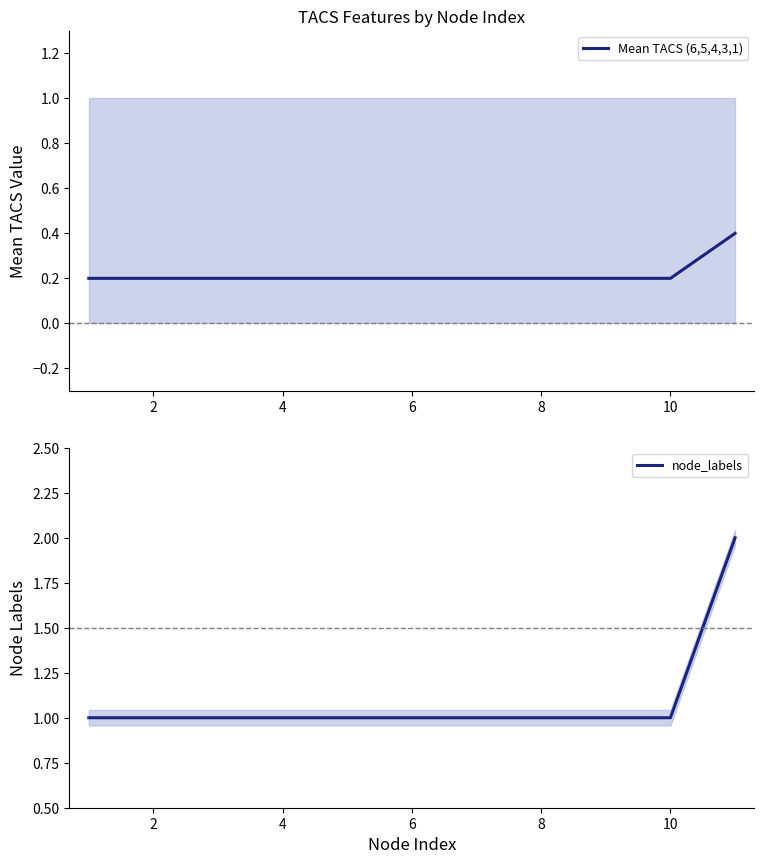

True or false: Mean TACS (6,5,4,3,1) has a value of 0.2 at 8.

True